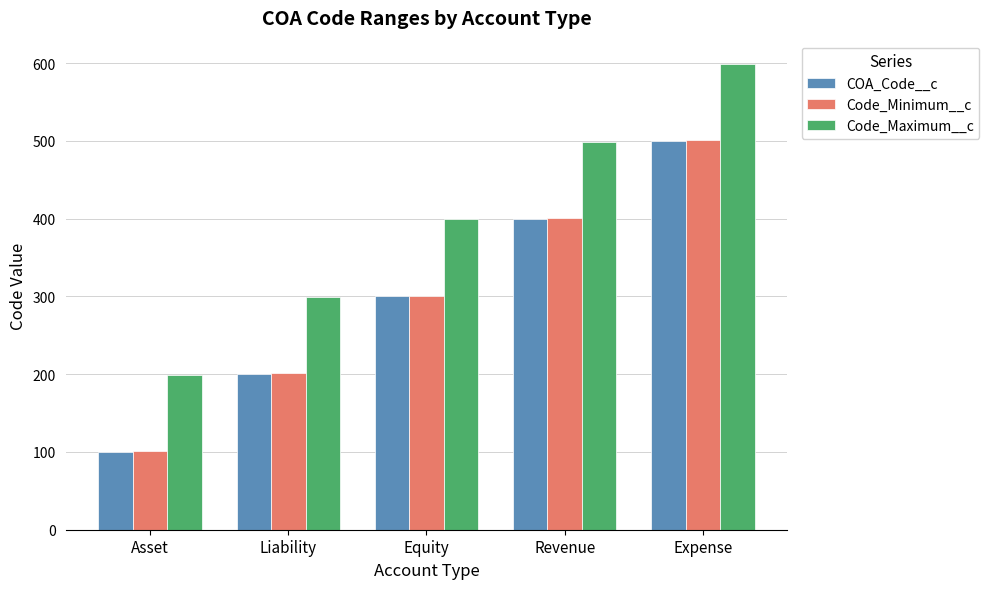

What is the spread (max minus min) of values at Liability?

99